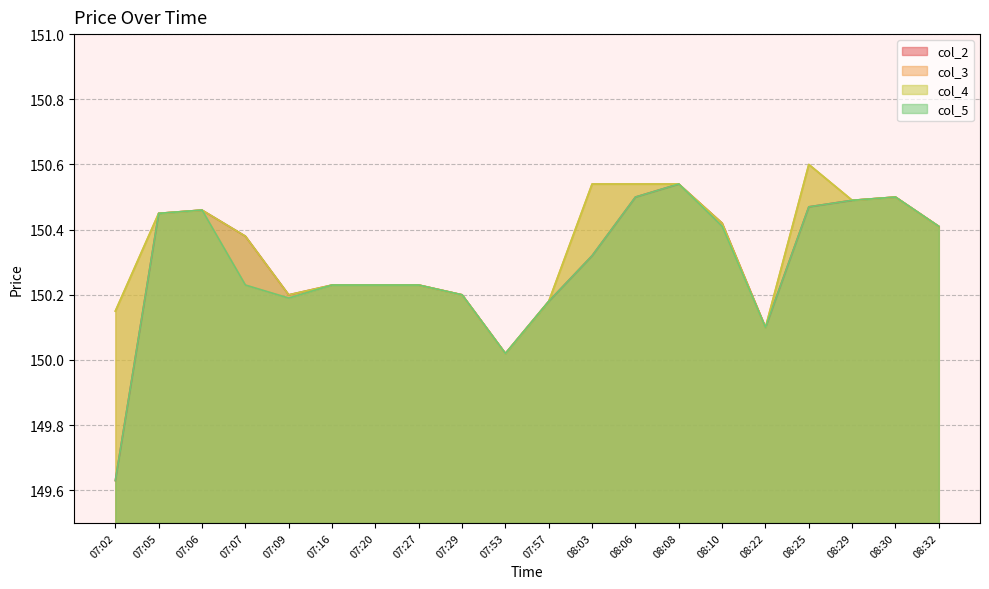

What is the average value of the col_2 series?

150.3